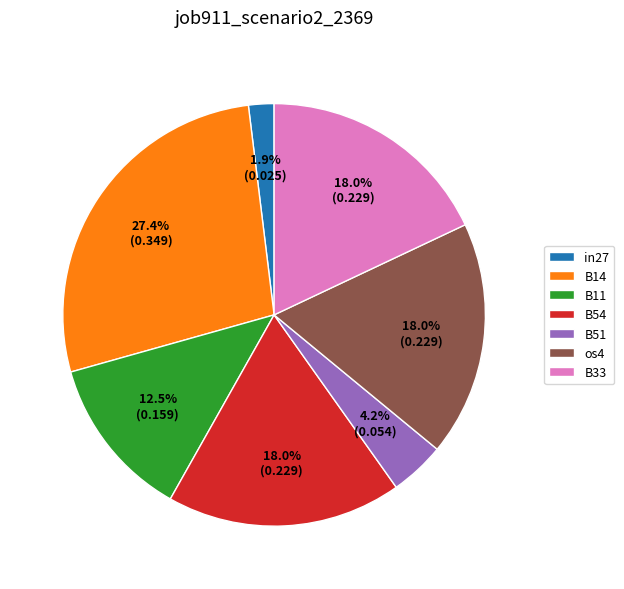

Do B11 and B51 together represent more than half of the pie?

No